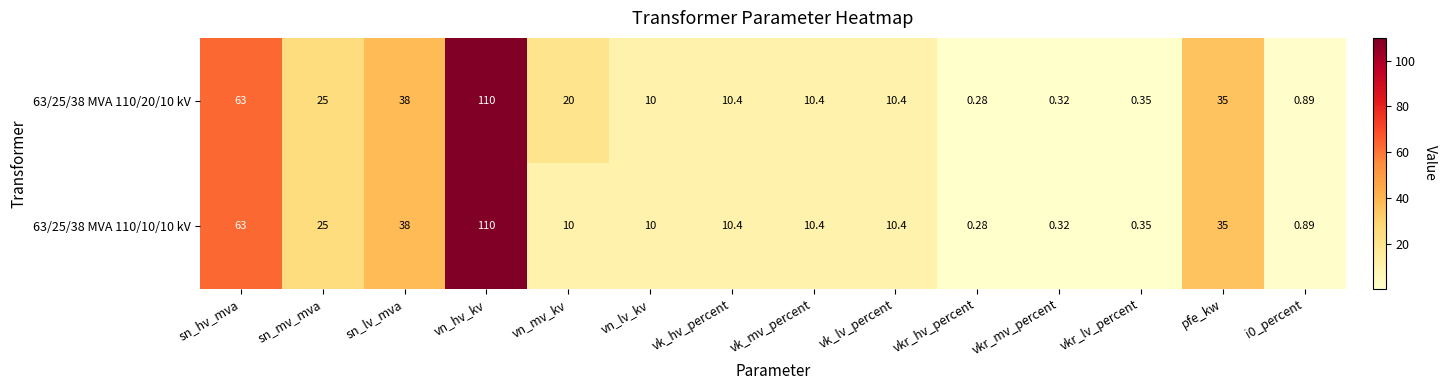

Which label corresponds to the largest value in the chart?

vn_hv_kv